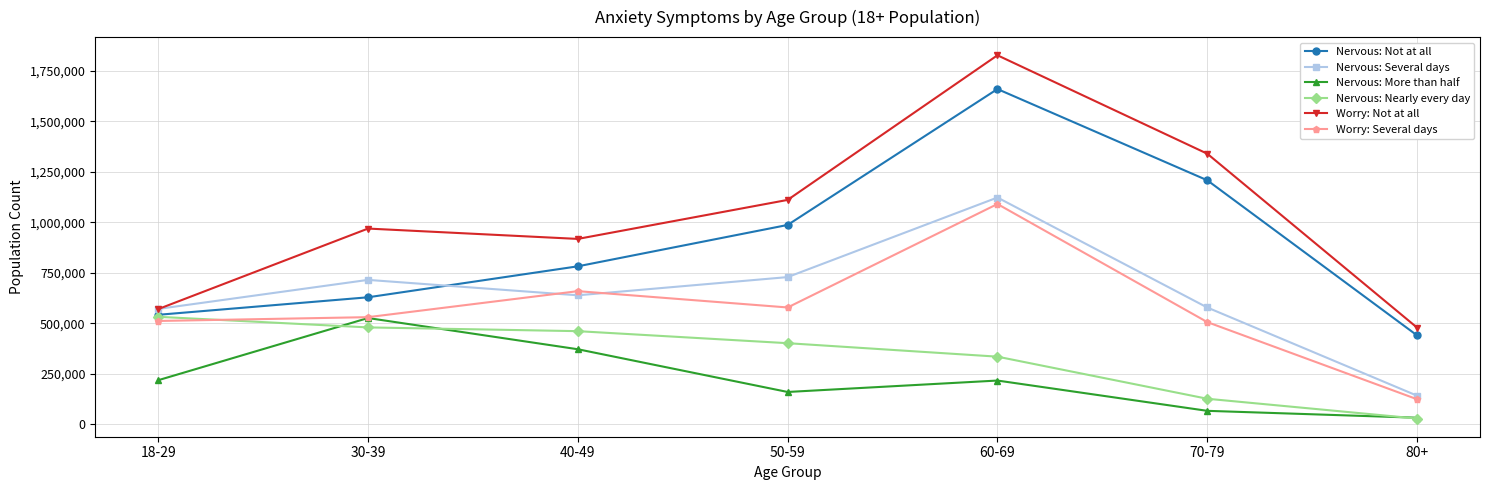

What is the label of the 4th point from the left?

50-59